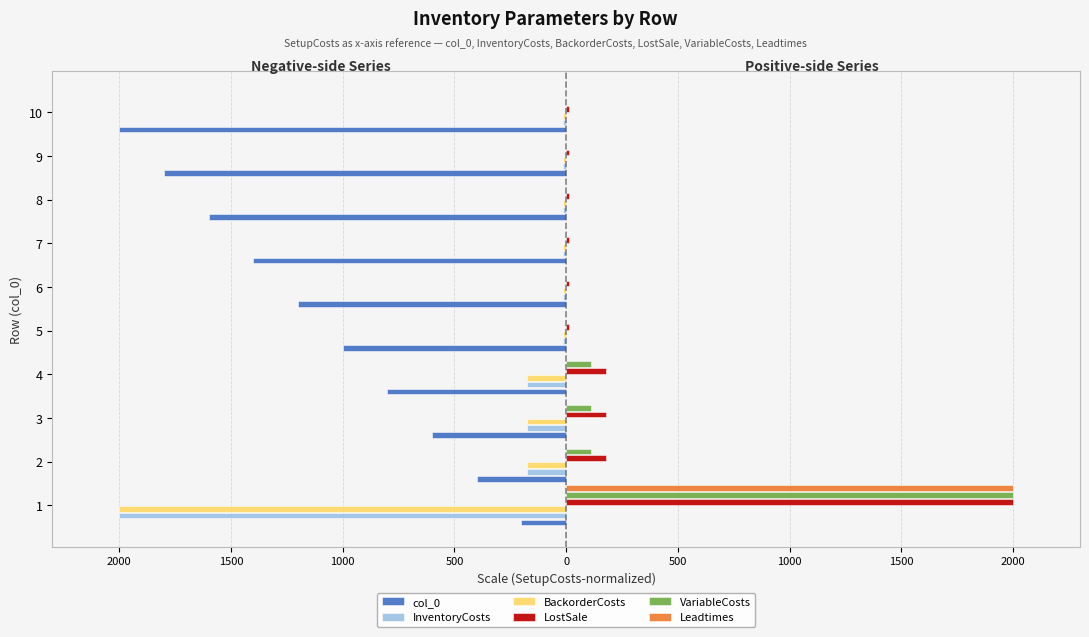

What are all the series names shown in the legend?

col_0, InventoryCosts, BackorderCosts, LostSale, VariableCosts, Leadtimes